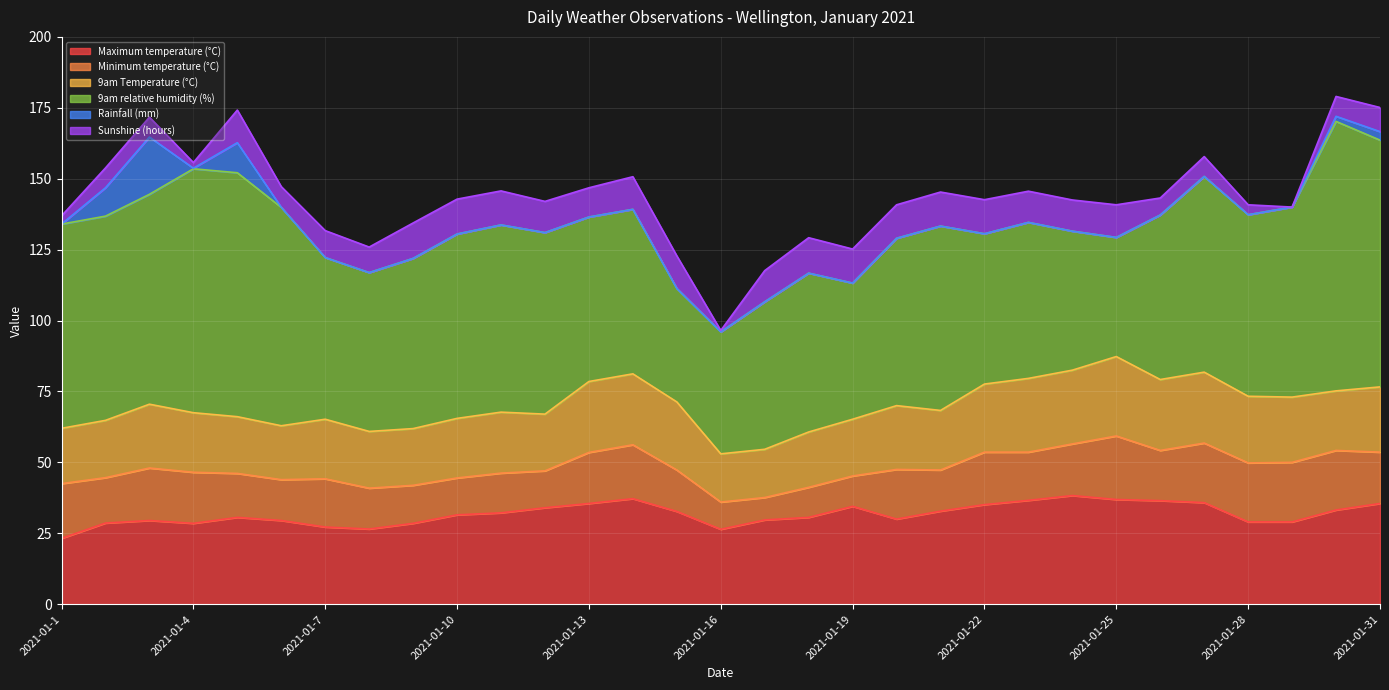

How many lines are shown in the chart?

6